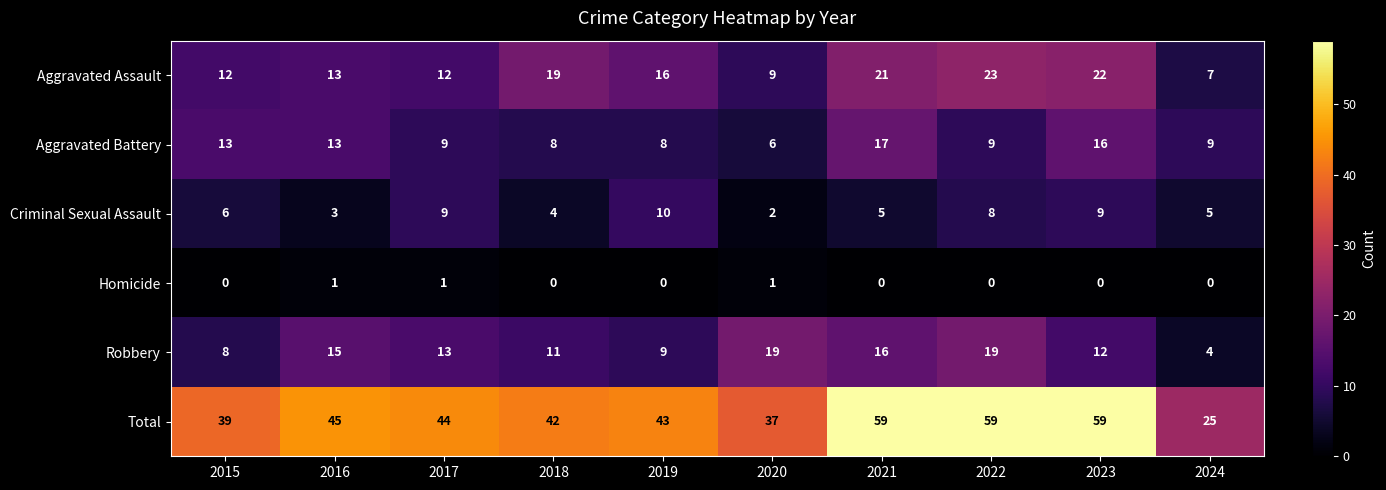

The Aggravated Battery series shows 13 at 2016. True or false?

True